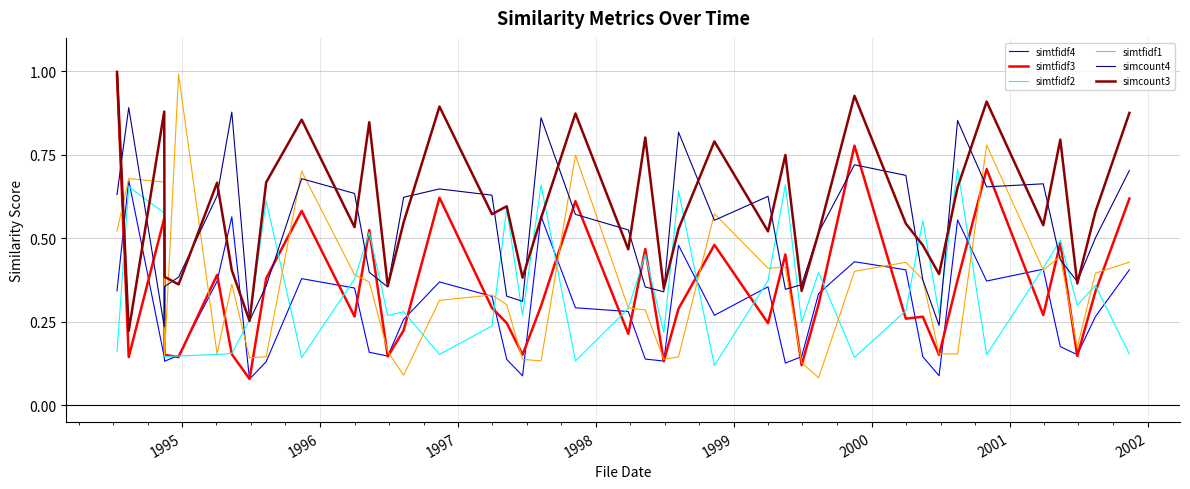

True or false: simcount4 and simtfidf3 cross at least once.

True